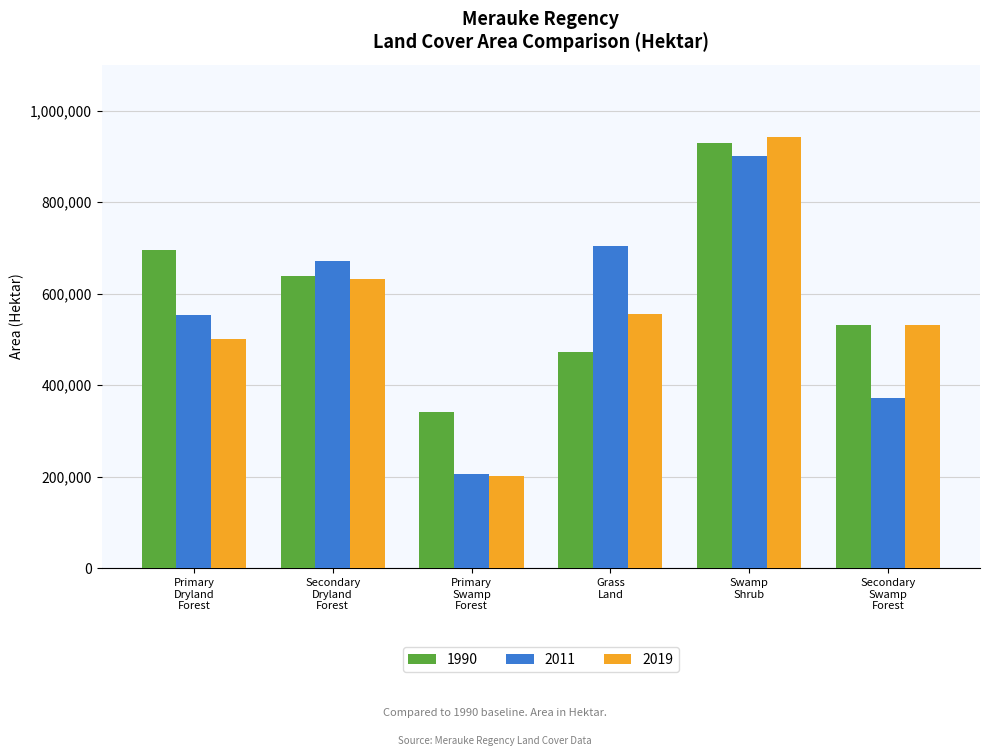

Which series has the largest range (max minus min)?

2019